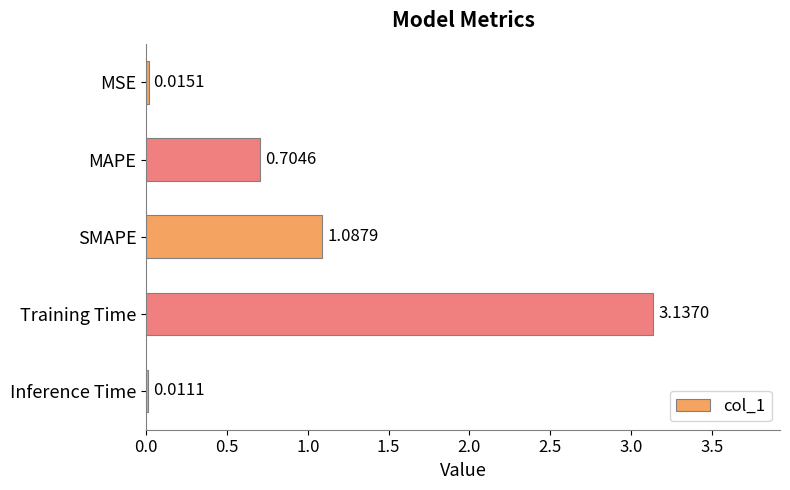

Which category has the highest value across all series?

Training Time